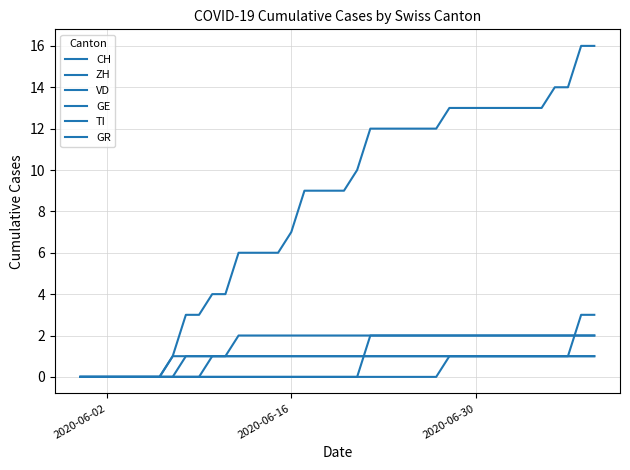

Does the chart have visible grid lines?

Yes